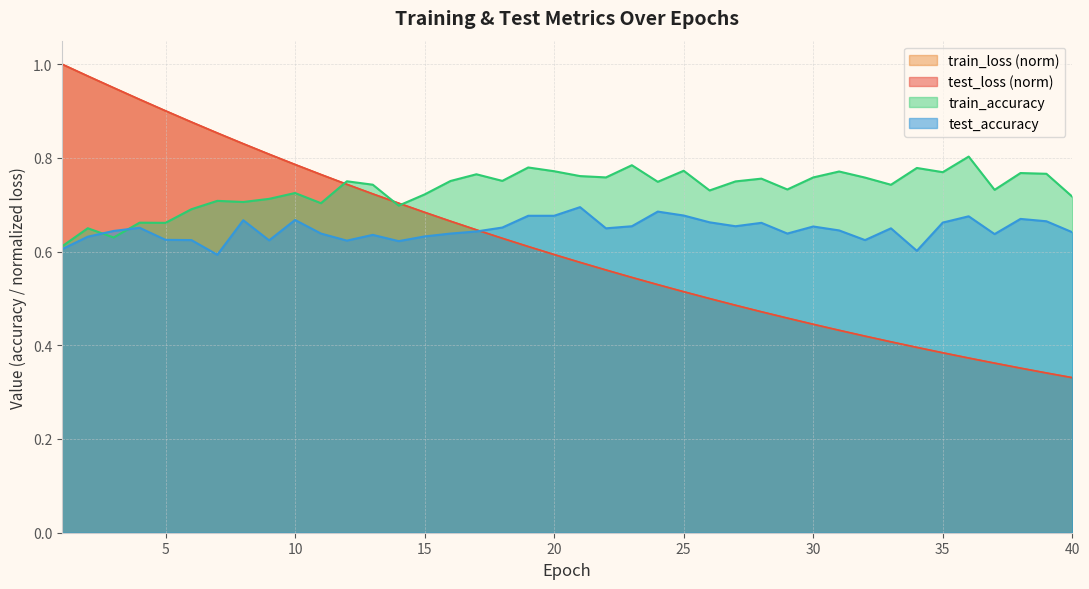

Which series has the largest total across all categories?

train_accuracy